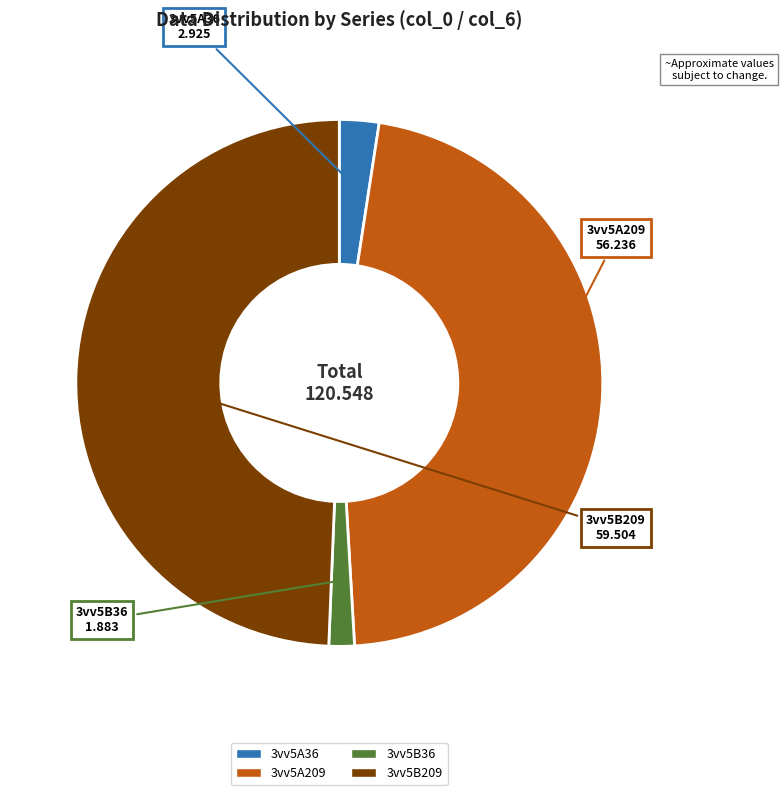

Is it true that 3vv5B36 is 8% of the pie?

False